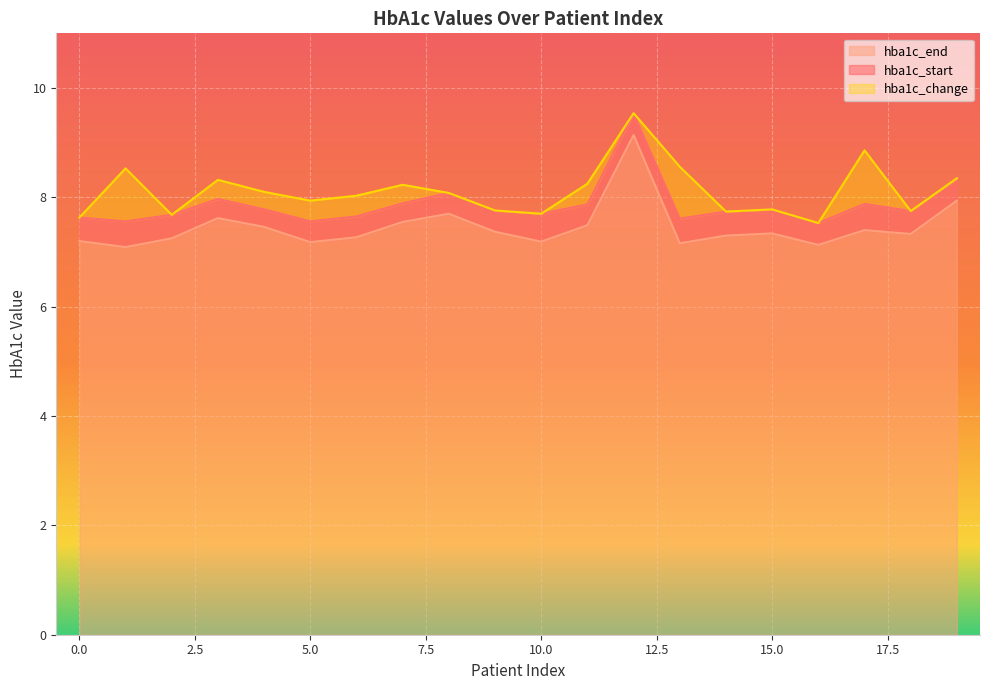

At which label does hba1c_start reach its minimum?

16